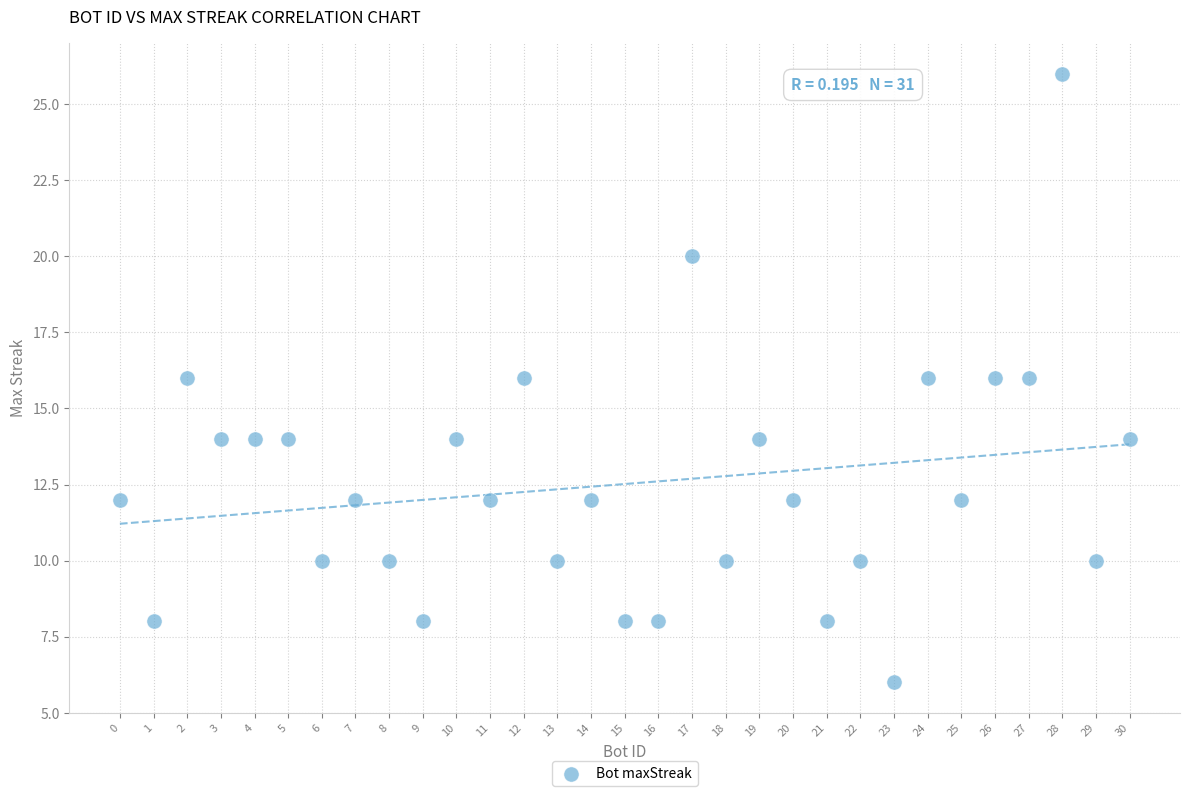

What is the range of X values (max minus min)?

30